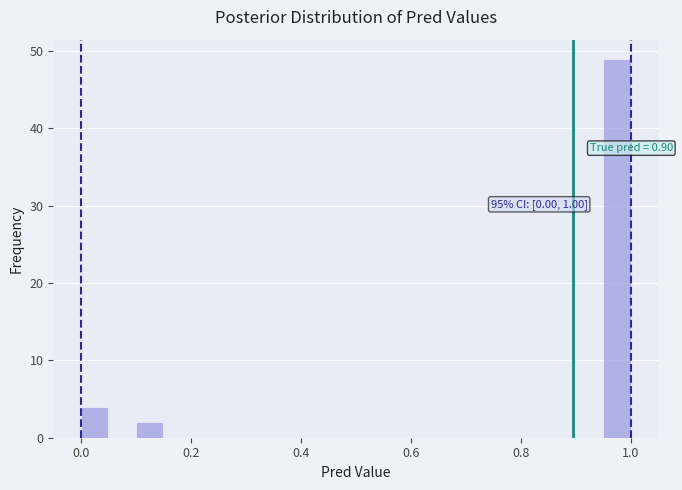

Read against the x-axis, roughly where is the centre of the tallest bar?

0.98